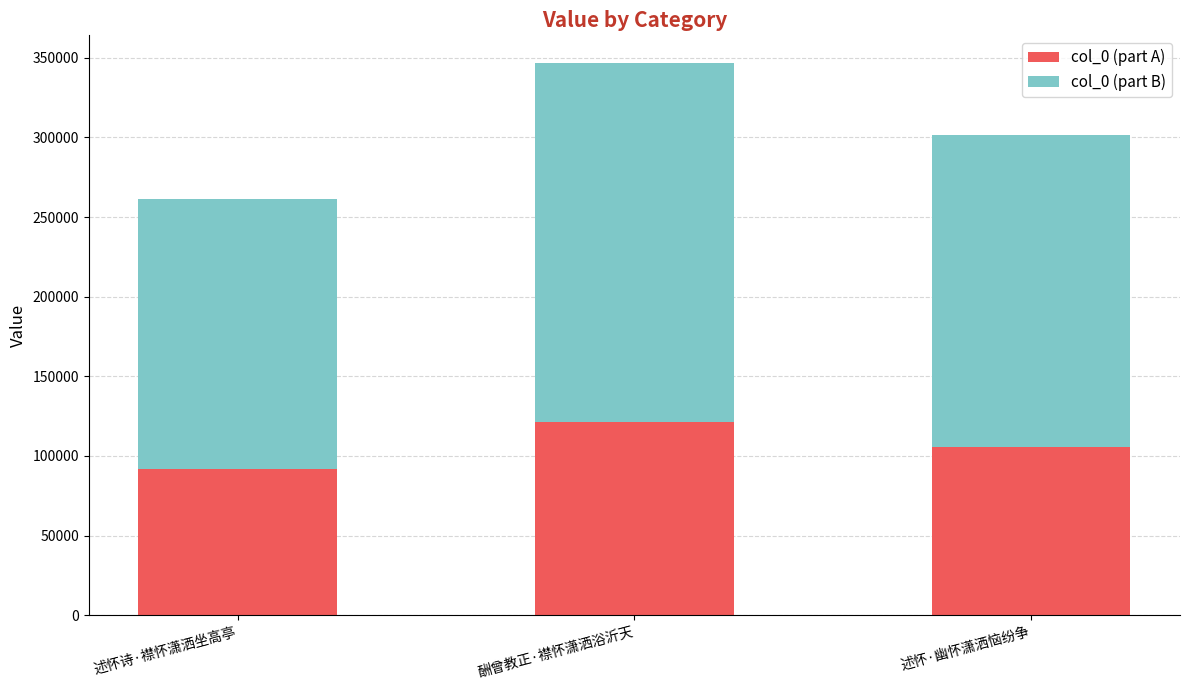

Reading right to left, list the values for the col_0 (part A) series.

述怀·幽怀潇洒恼纷争=105523	酬曾教正·襟怀潇洒浴沂天=121367	述怀诗·襟怀潇洒坐高亭=91579